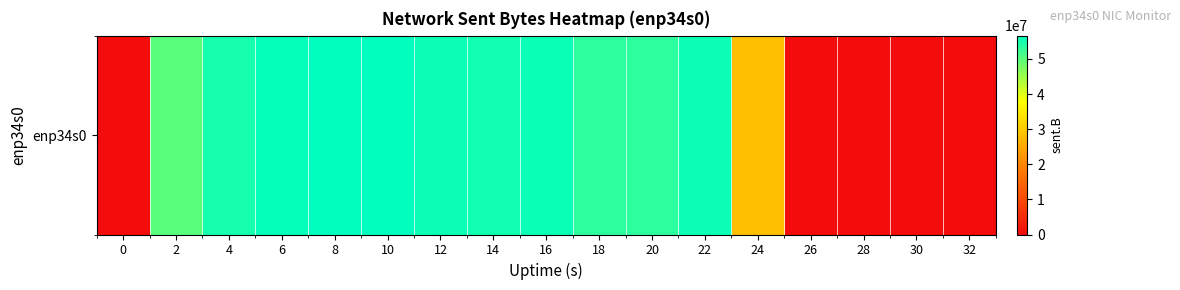

True or false: the data shows 0 at 28.

True